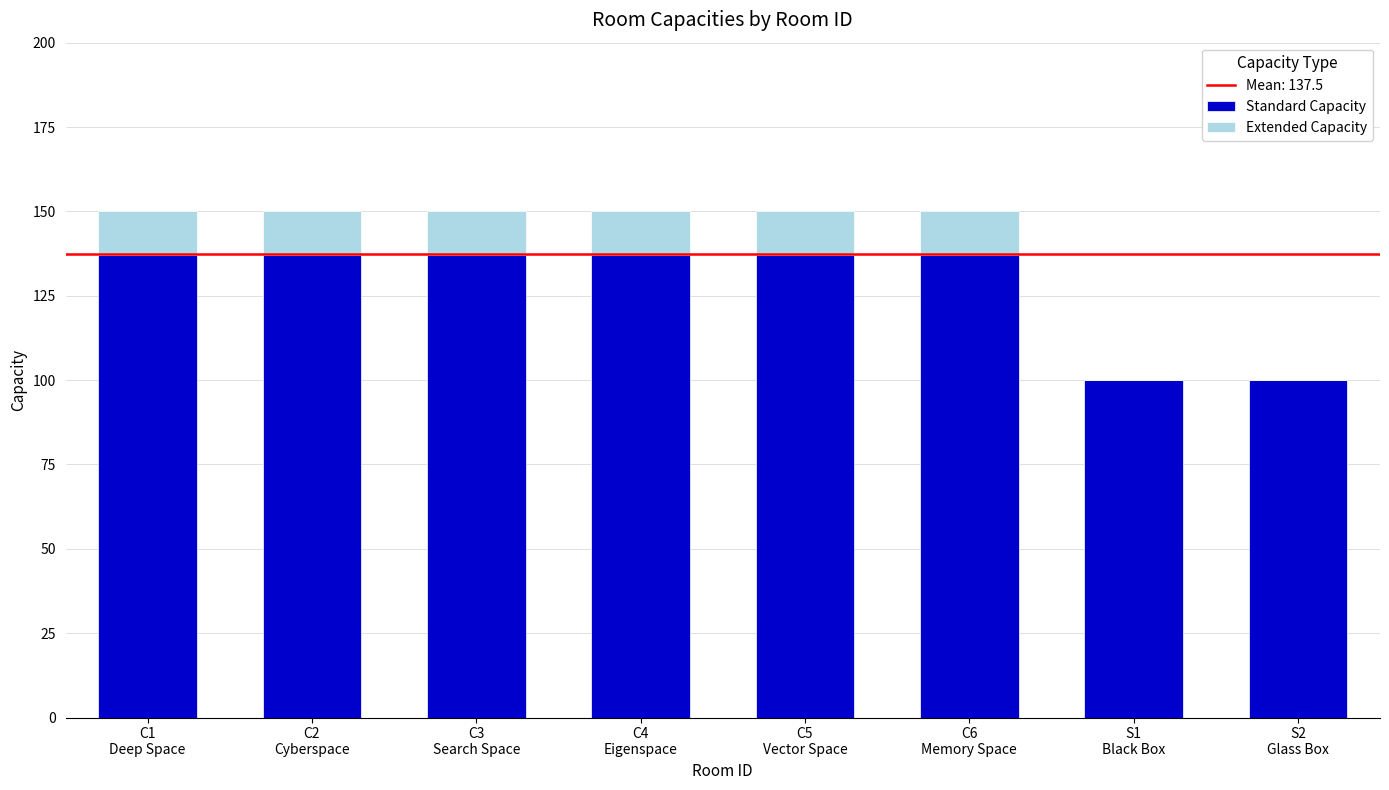

What is the highest value of the Standard Capacity series?

137